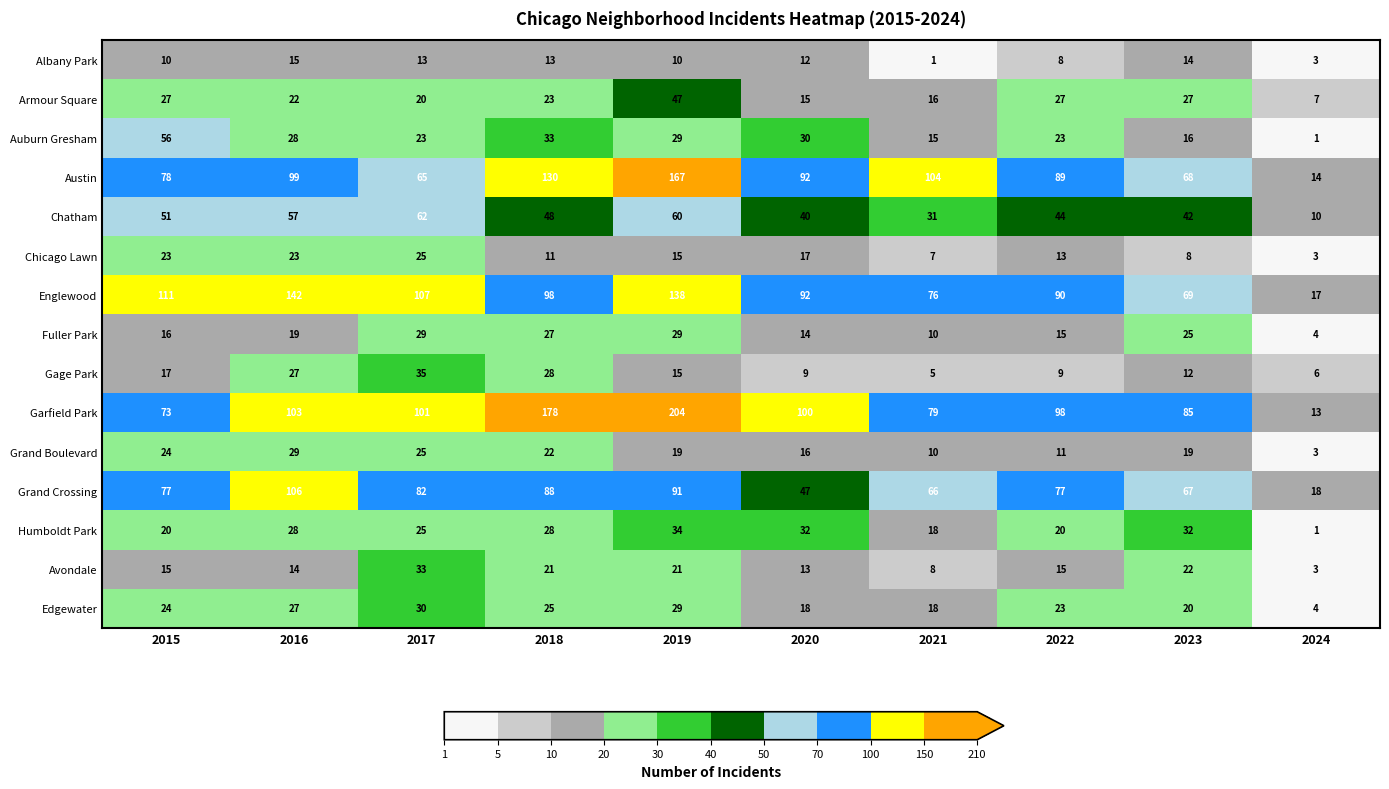

Read the Grand Crossing value at 2022, to the nearest 5.

75